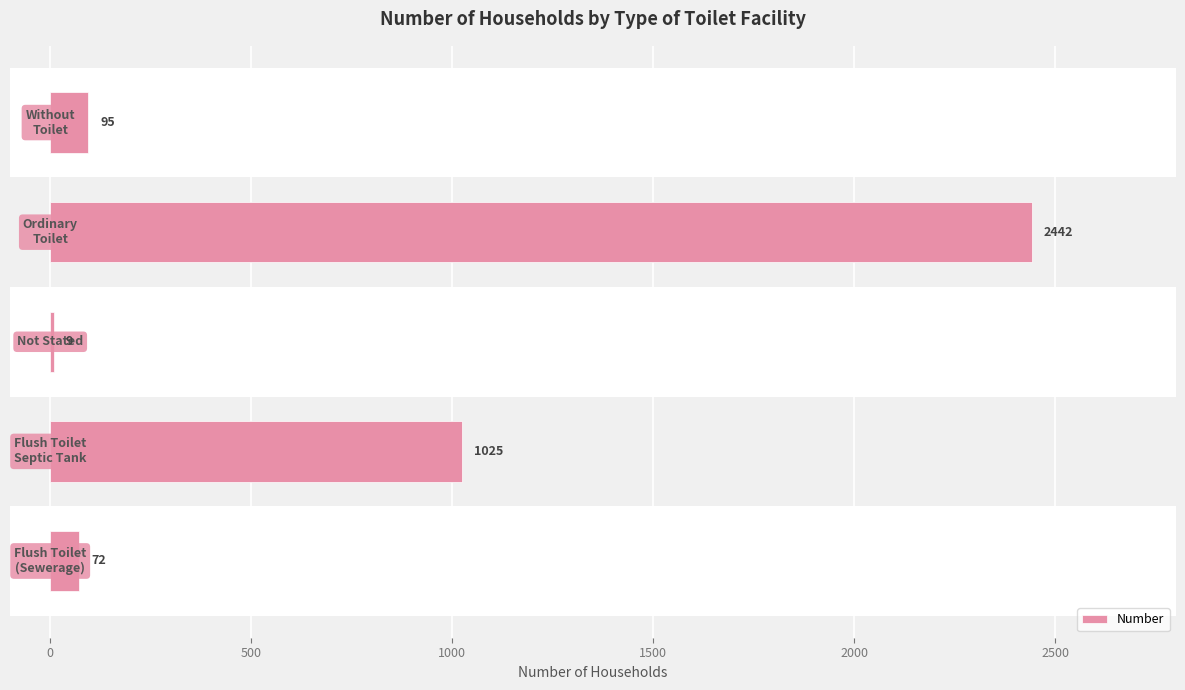

What is the greatest value displayed?

2442